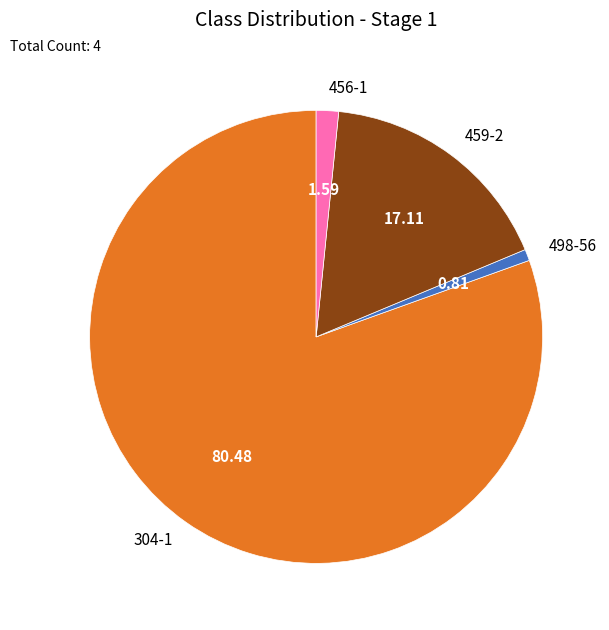

Which category has the smallest portion of the pie?

498-56